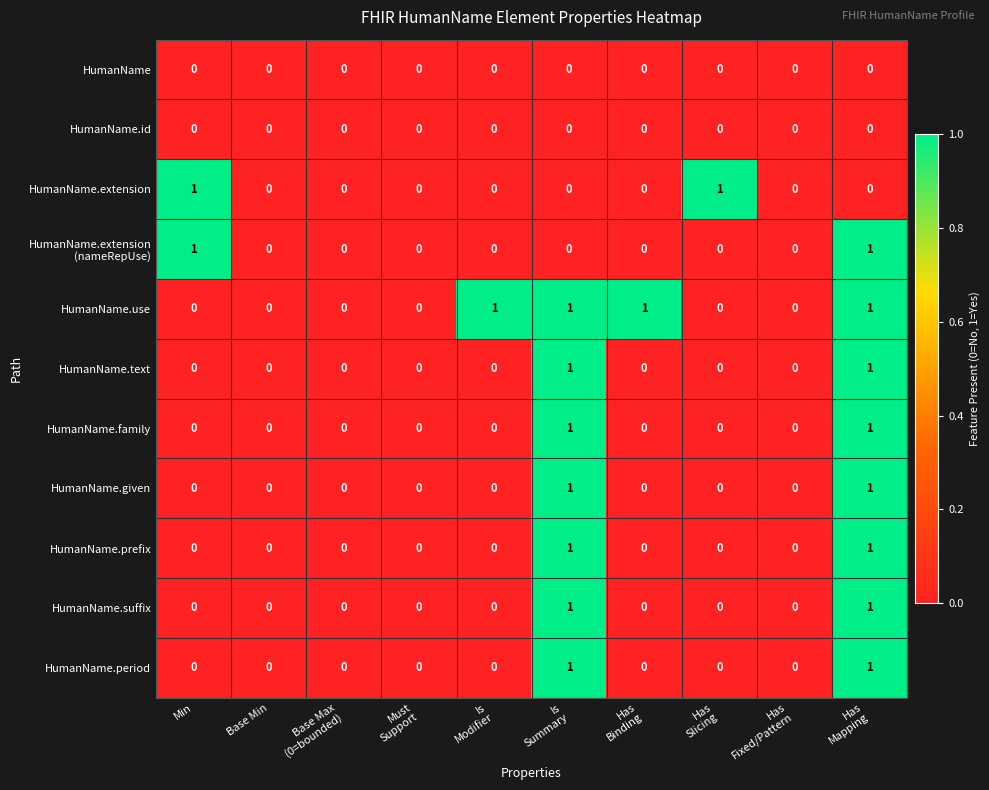

How many HumanName.extension values are between 0 and 1?

10